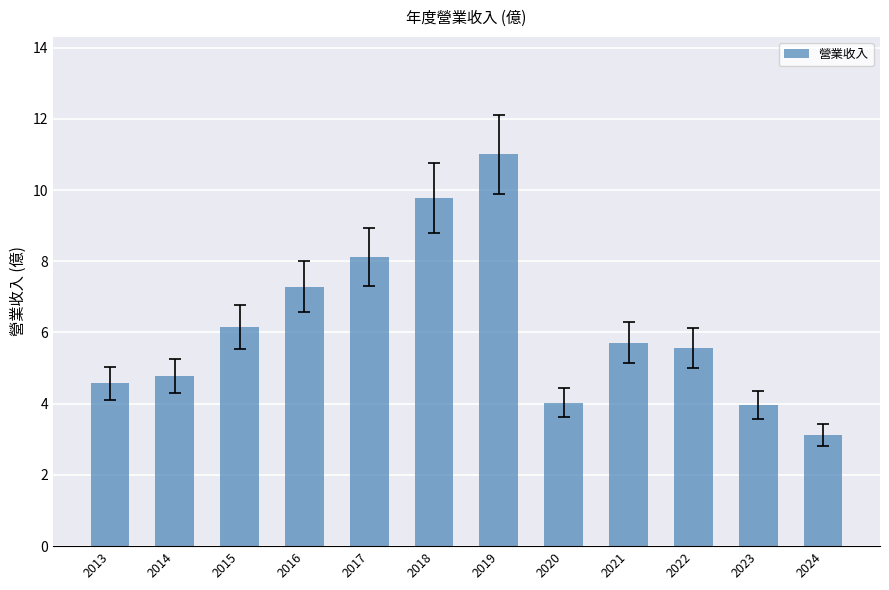

Approximately how many times larger is the value at 2020 compared to 2015?

0.7